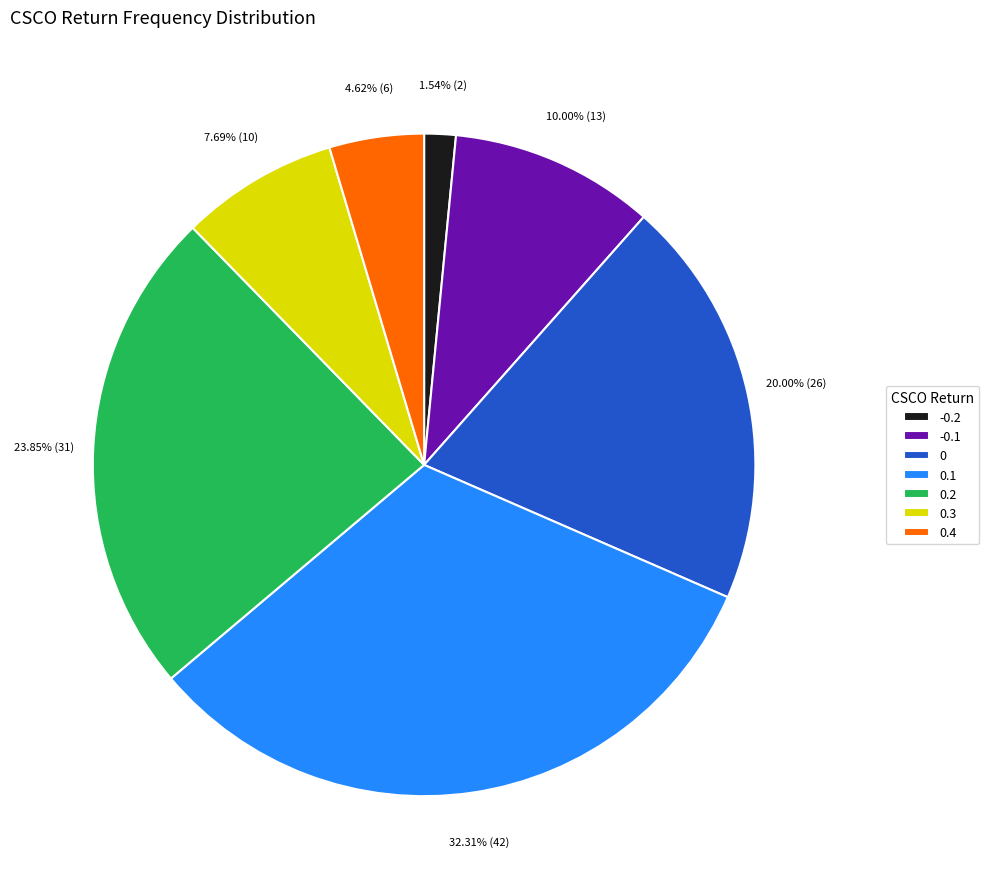

How many slices are in this pie chart?

7